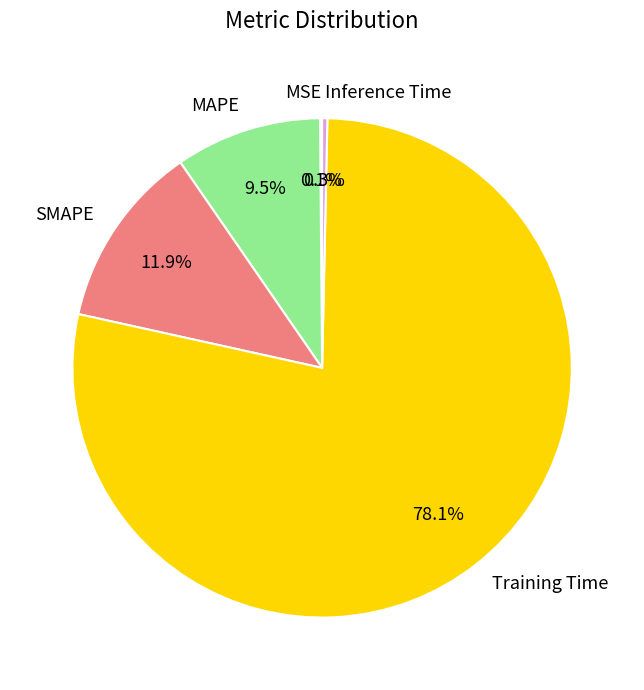

Which slice is the largest?

Training Time